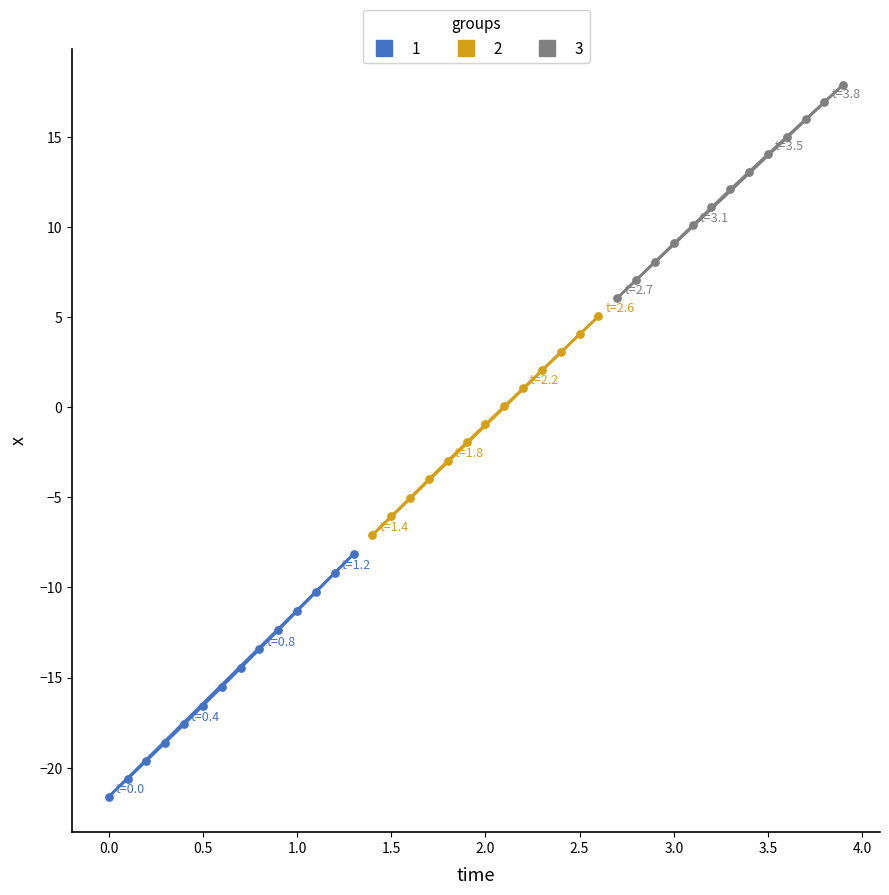

Which series contains the highest Y value?

3